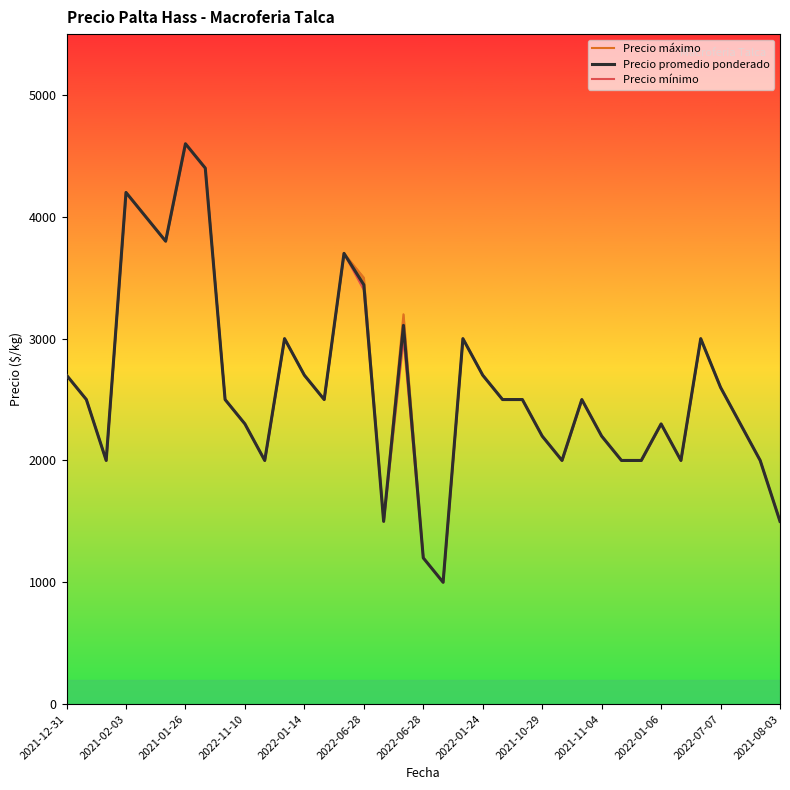

What is the label of the 2nd point from the left?

2021-02-03